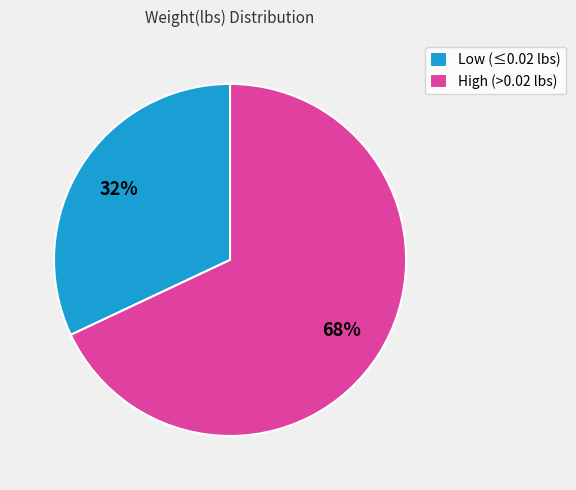

Is it true that Low (≤0.02 lbs) is 37% of the pie?

False